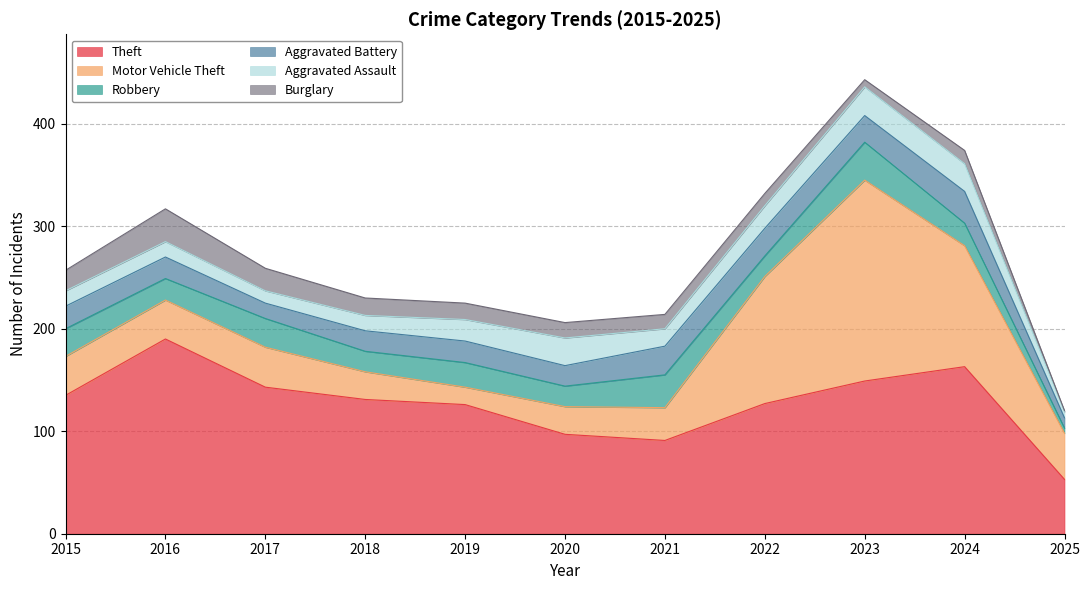

How many data points in Burglary are above 15?

5